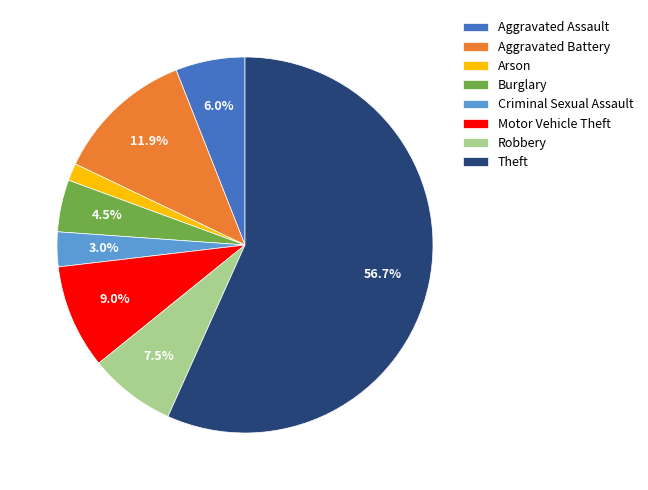

Rank the categories by value from highest to lowest.

Theft, Aggravated Battery, Motor Vehicle Theft, Robbery, Aggravated Assault, Burglary, Criminal Sexual Assault, Arson